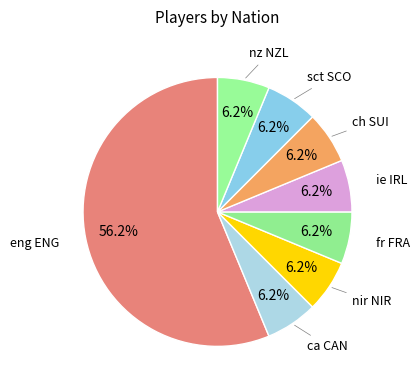

How many segments does this pie chart have?

8